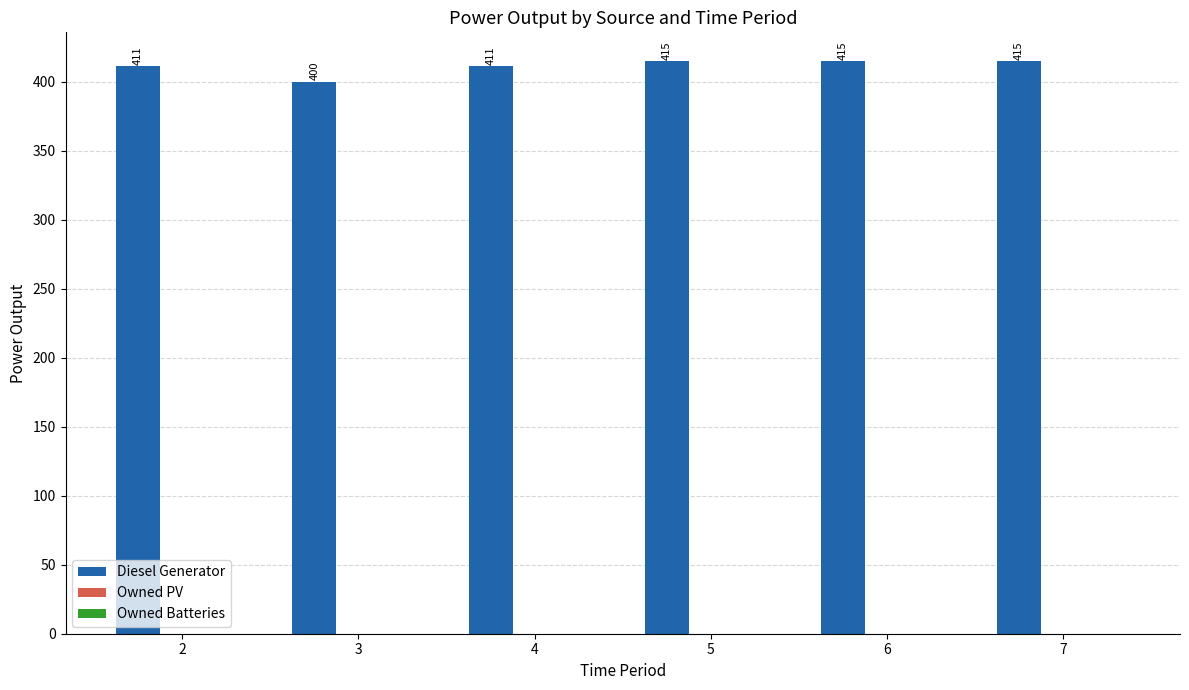

Which has a higher value, 7 or 3?

7